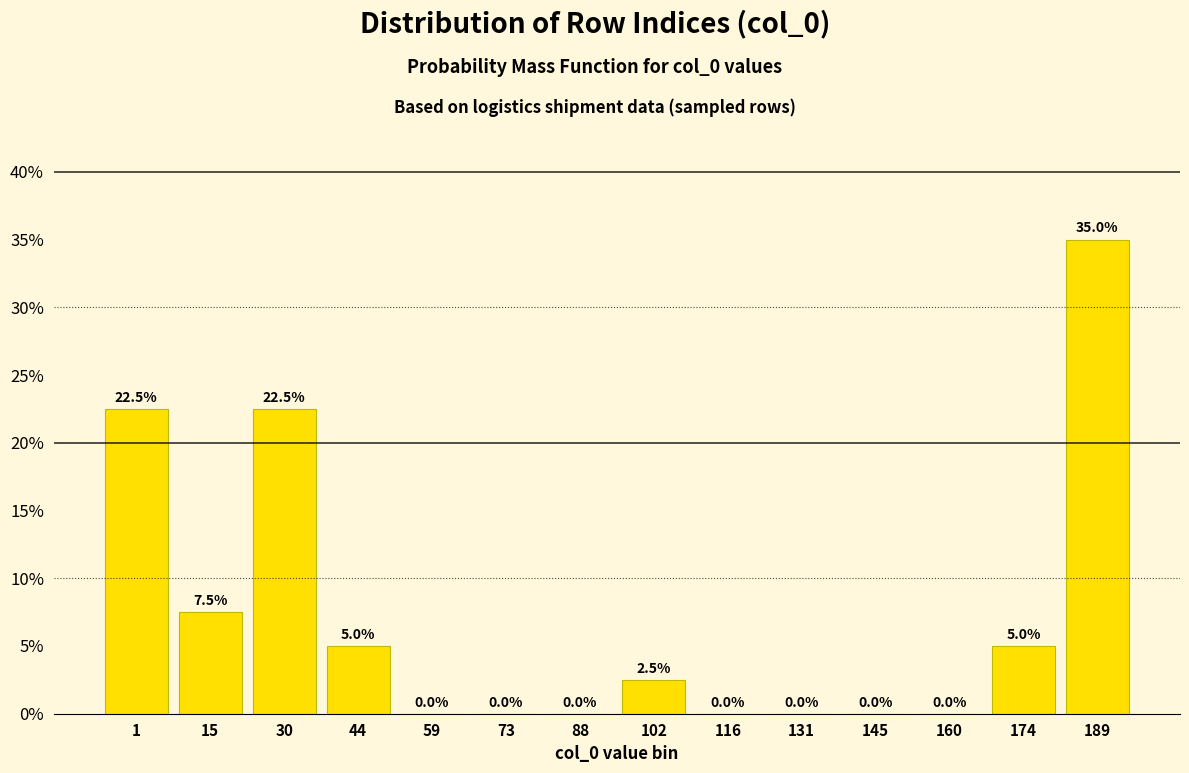

Reading right to left, list all the values displayed in this chart.

189=35.0	174=5.0	160=0.0	145=0.0	131=0.0	116=0.0	102=2.5	88=0.0	73=0.0	59=0.0	44=5.0	30=22.5	15=7.5	1=22.5